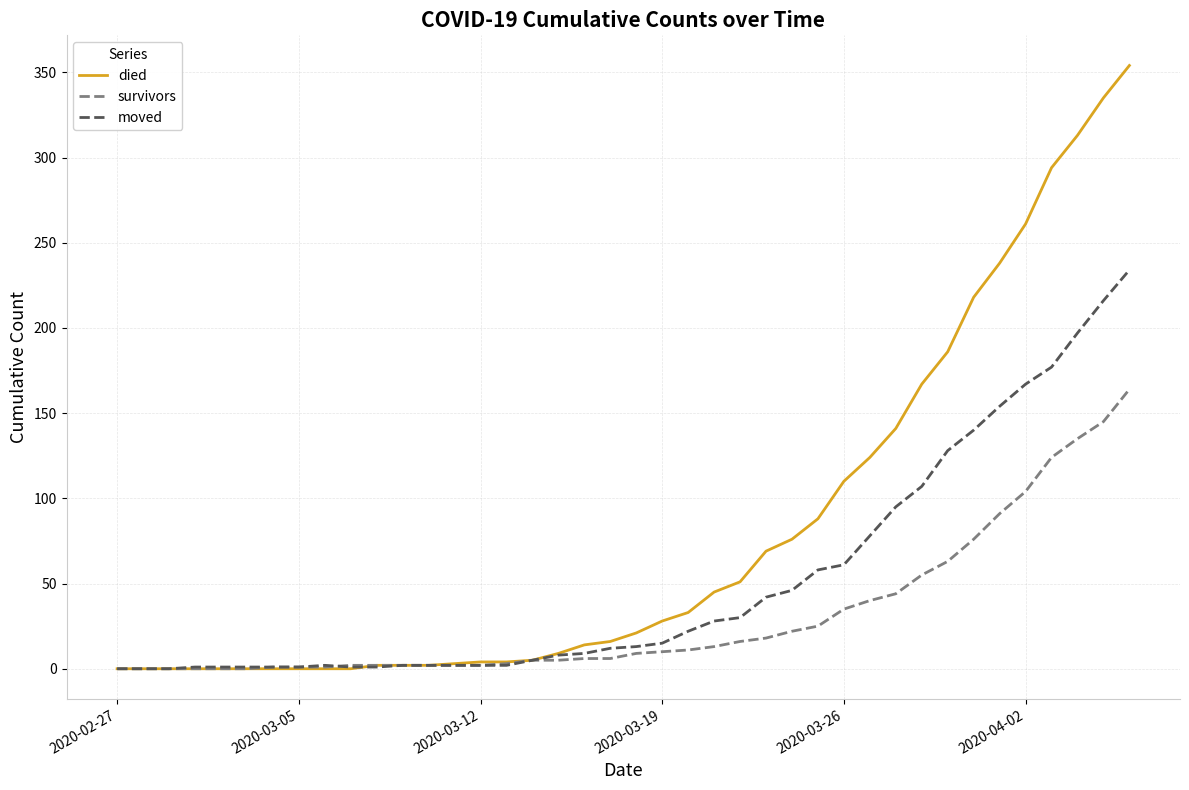

List the series in order of their overall mean, lowest first.

survivors, moved, died